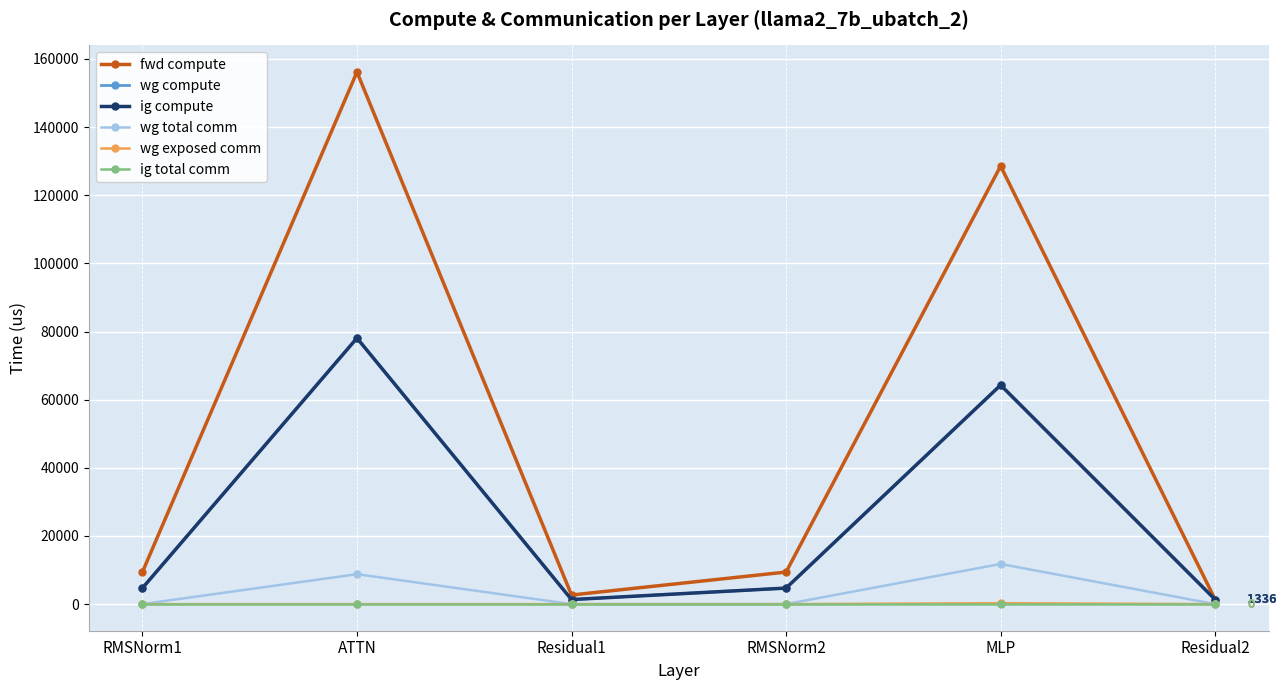

Is this an area chart (filled region under the line)?

No